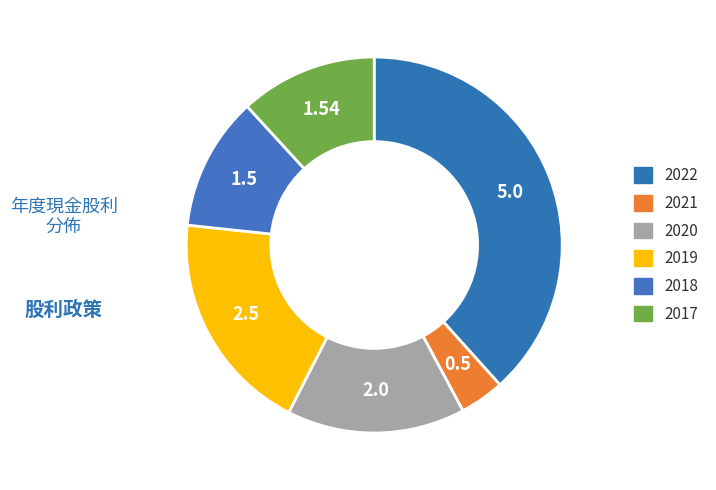

The 2021 slice represents 4% of the pie. True or false?

True